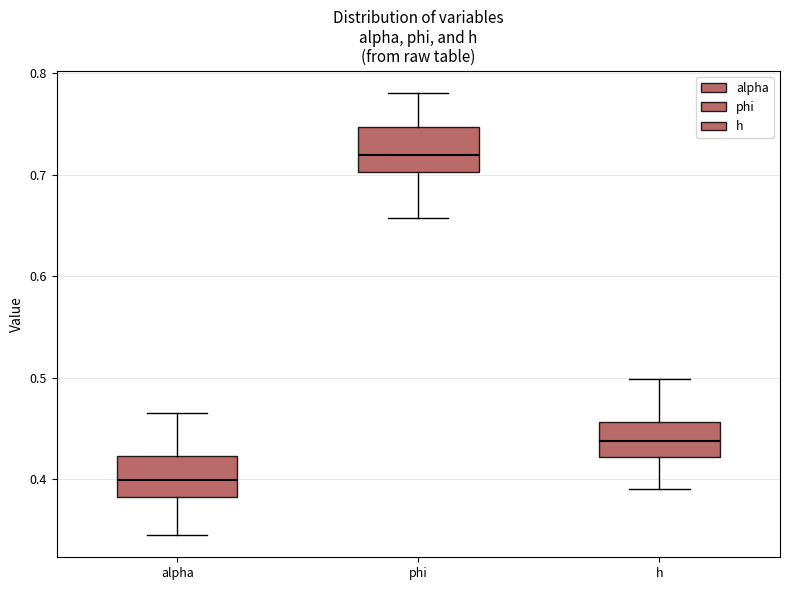

Reading left to right, read every box against the y-axis: the position of its median line, the range the box covers, and the ends of its whiskers. The values are not printed on the chart, so give them approximately, as read against the axis.

alpha: median 0.40, box 0.38 to 0.42, whiskers 0.34 to 0.47
phi: median 0.72, box 0.70 to 0.75, whiskers 0.66 to 0.78
h: median 0.44, box 0.42 to 0.46, whiskers 0.39 to 0.50